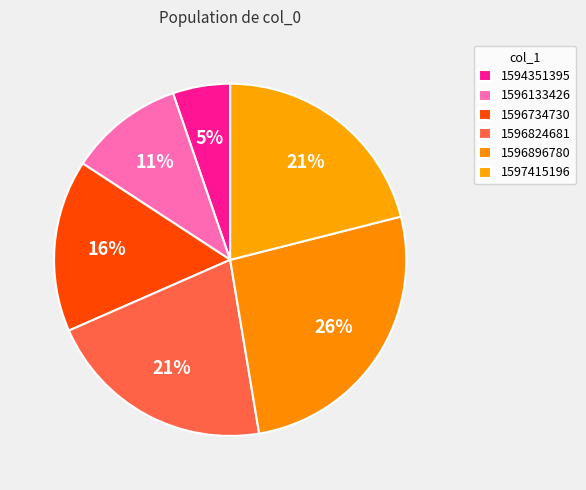

Is 1596896780 the majority of the pie?

No